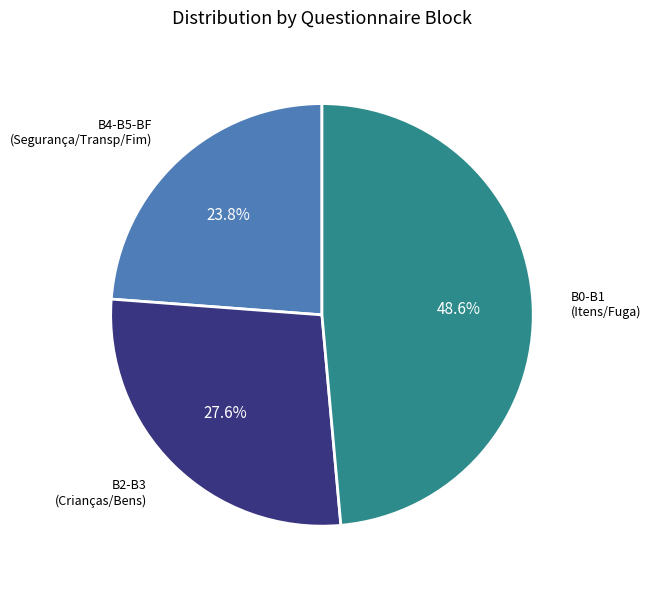

Is there a majority slice in this chart?

No